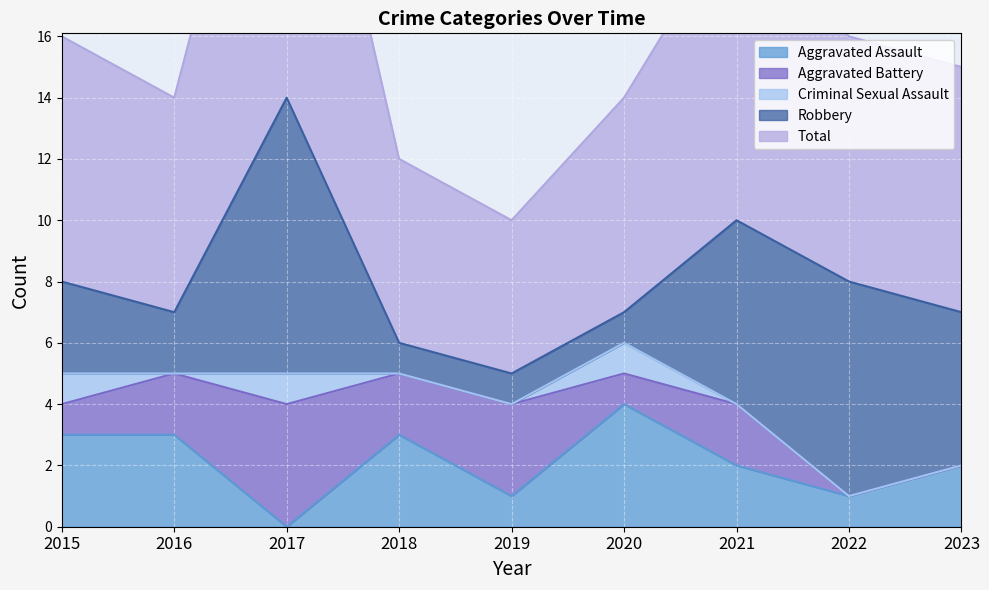

Where is Robbery nearest to the value 5?

2023